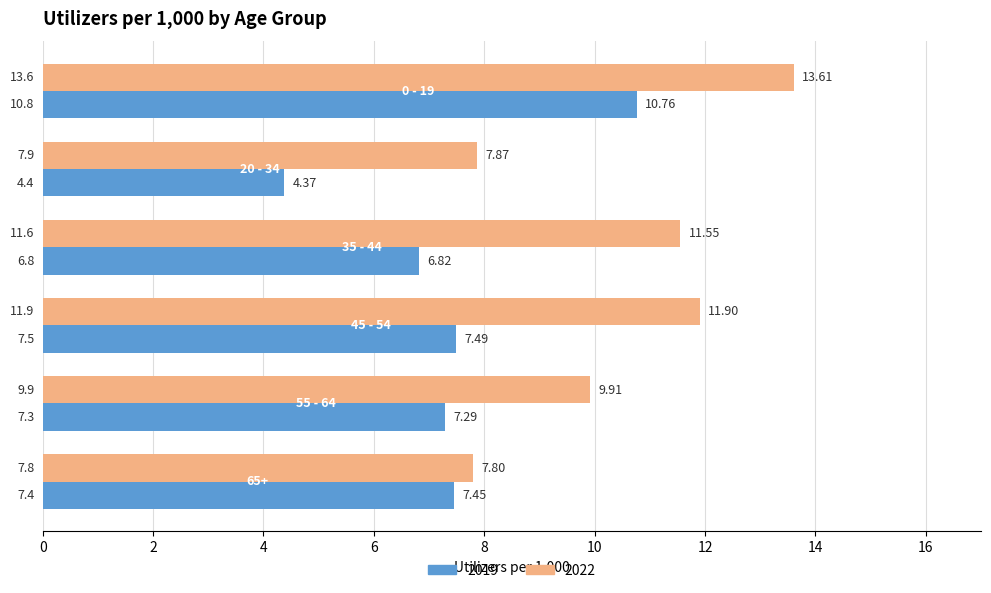

List the series in order of their peak value, lowest first.

2019, 2022